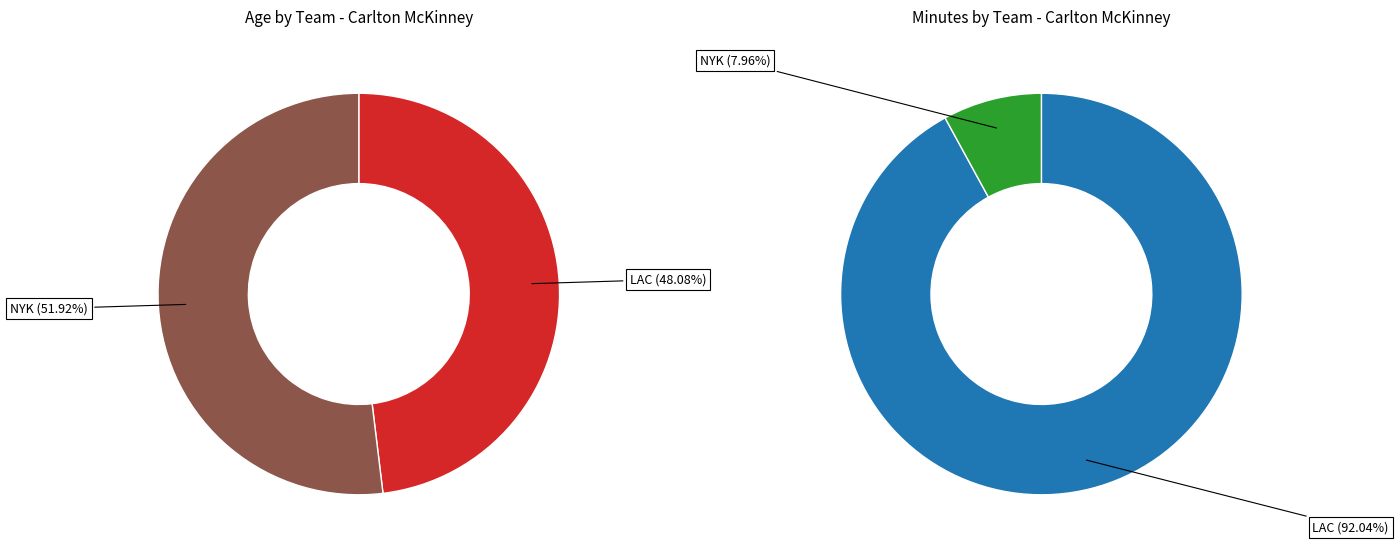

To the nearest percent, what portion does LAC represent?

48%